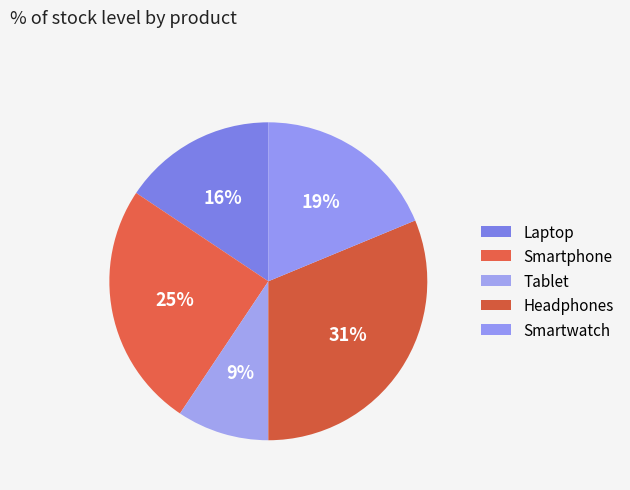

Rank the categories by value from highest to lowest.

Headphones, Smartphone, Smartwatch, Laptop, Tablet